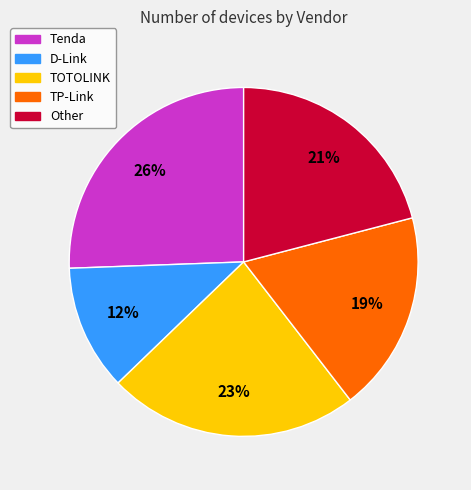

Is there any slice that represents more than half of the pie?

No